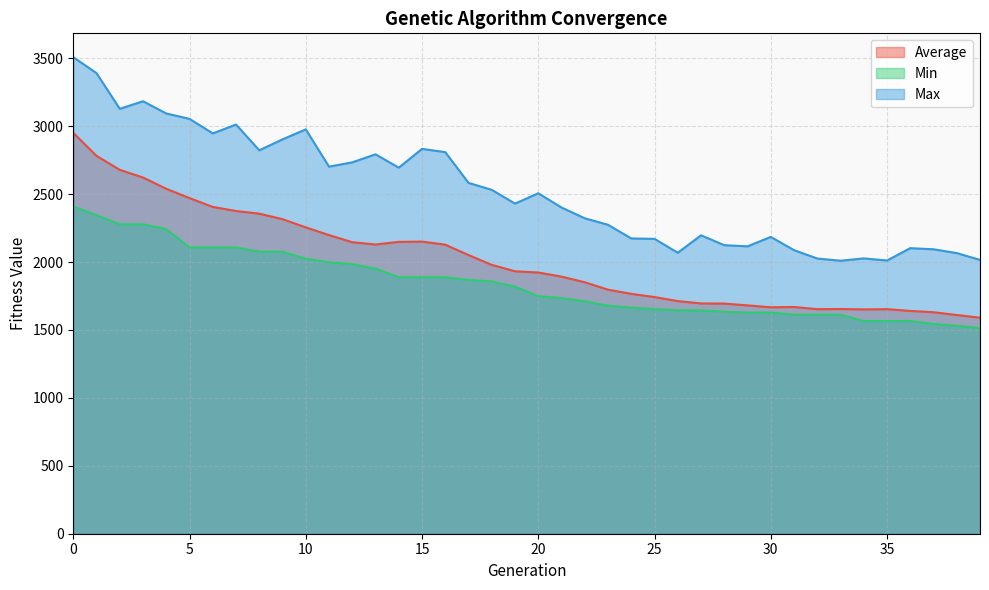

At which category does the chart reach its minimum across all series?

39